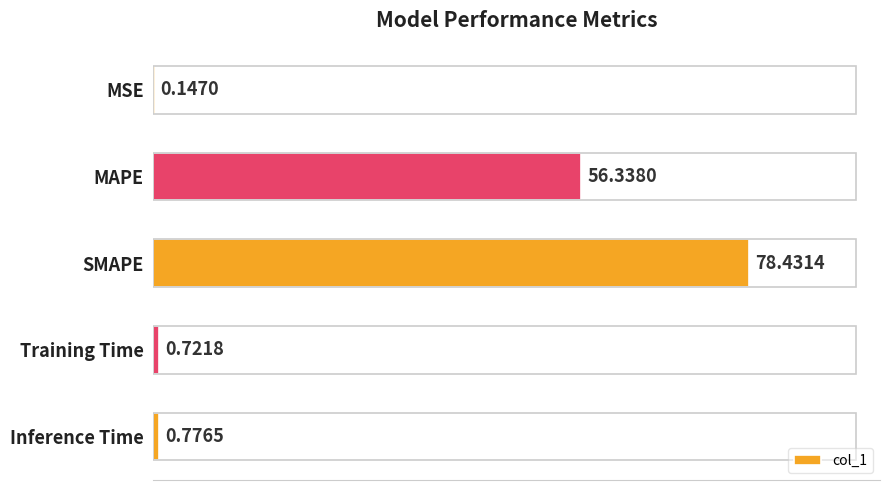

What is the sum of all values?

136.4